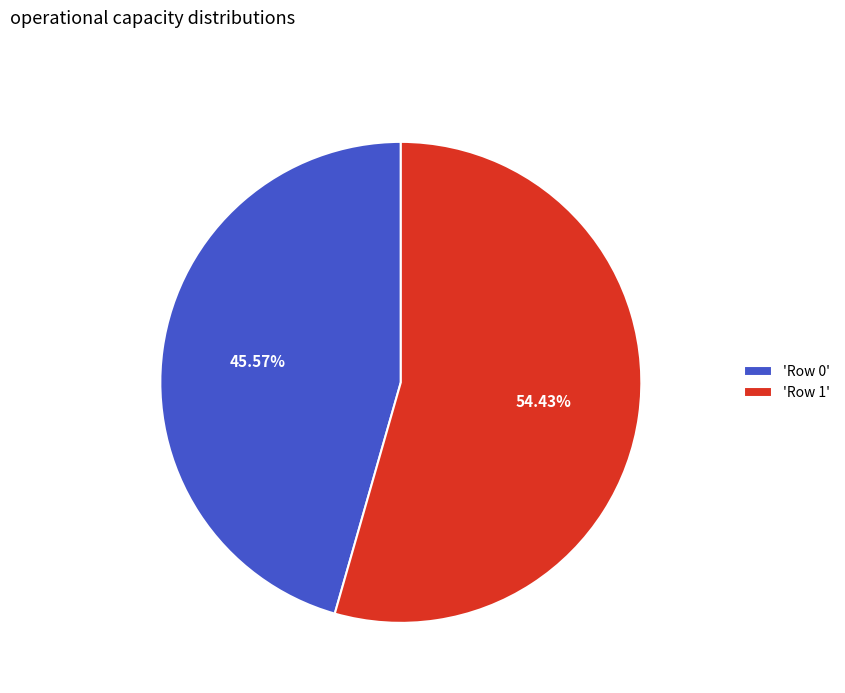

What is the majority slice?

'Row 1'